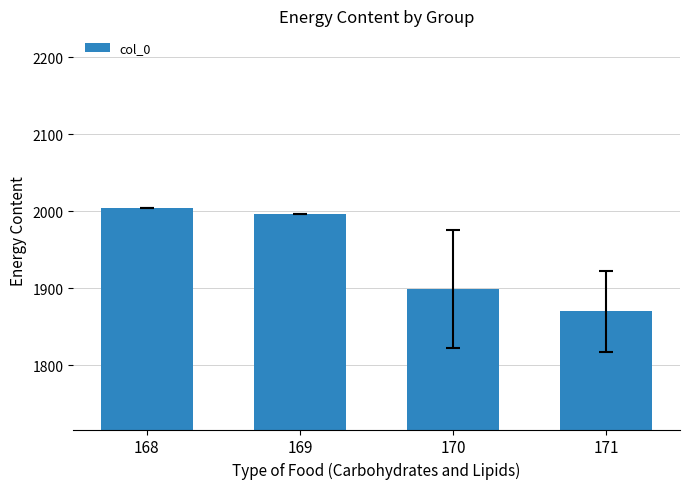

Reading left to right, list all the values displayed in this chart.

168=2004.3	169=1996.2	170=1899.0	171=1870.6